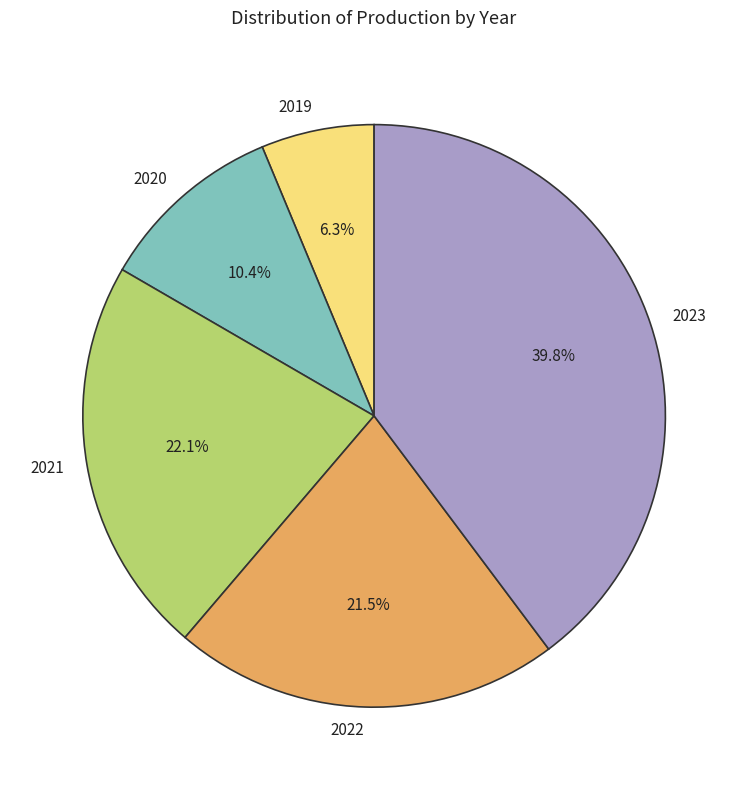

What percentage is NOT represented by 2023?

60.2%